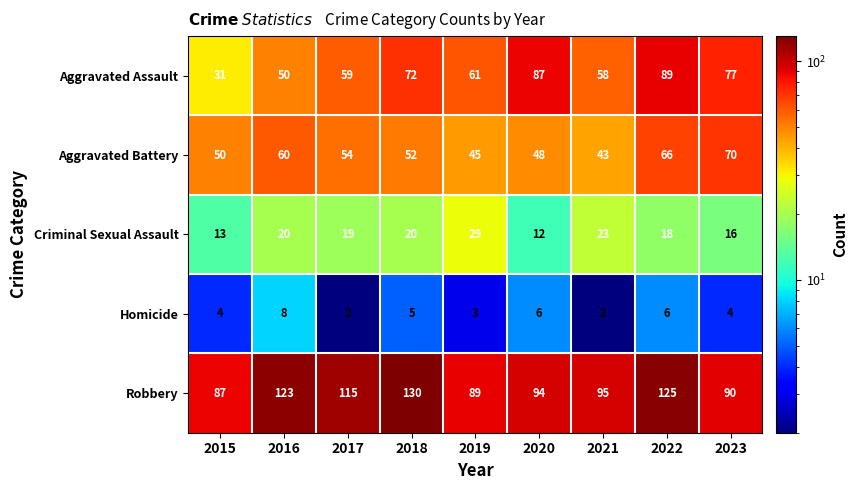

What is the spread (max minus min) of values at 2018?

125